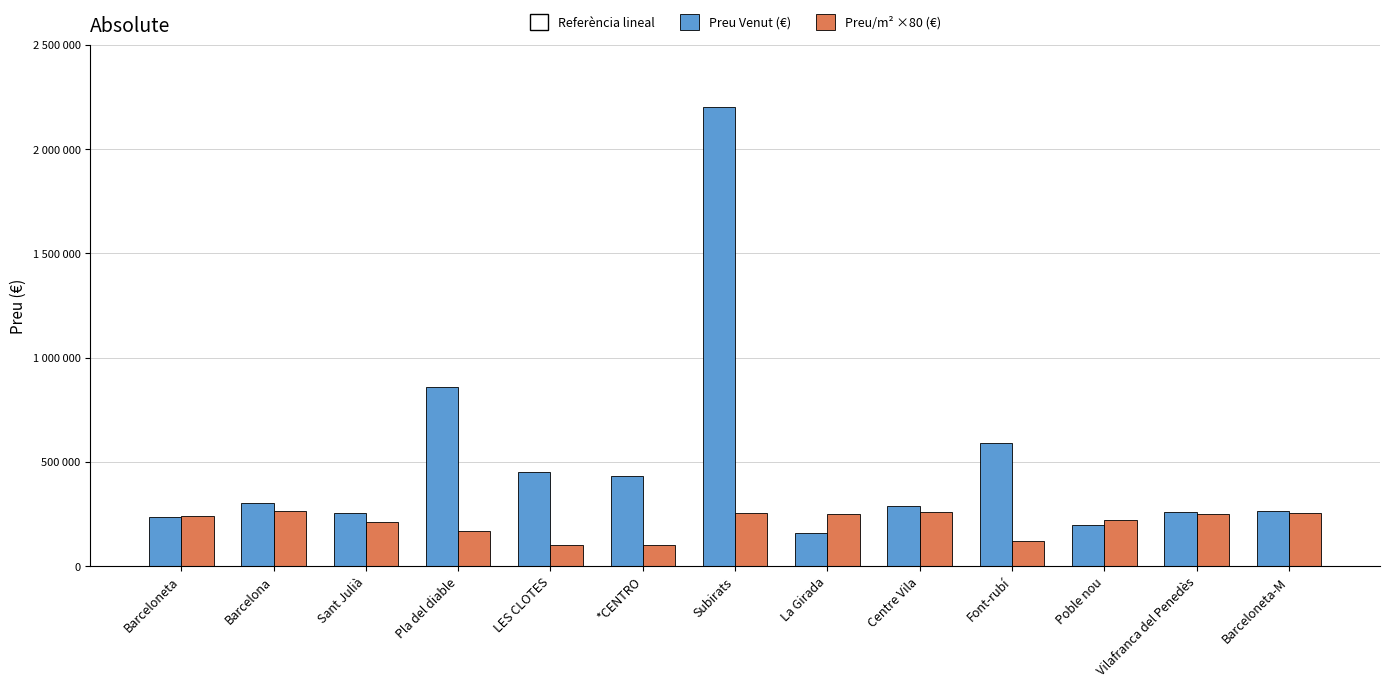

Which series has the widest spread of values?

Preu Venut (€)